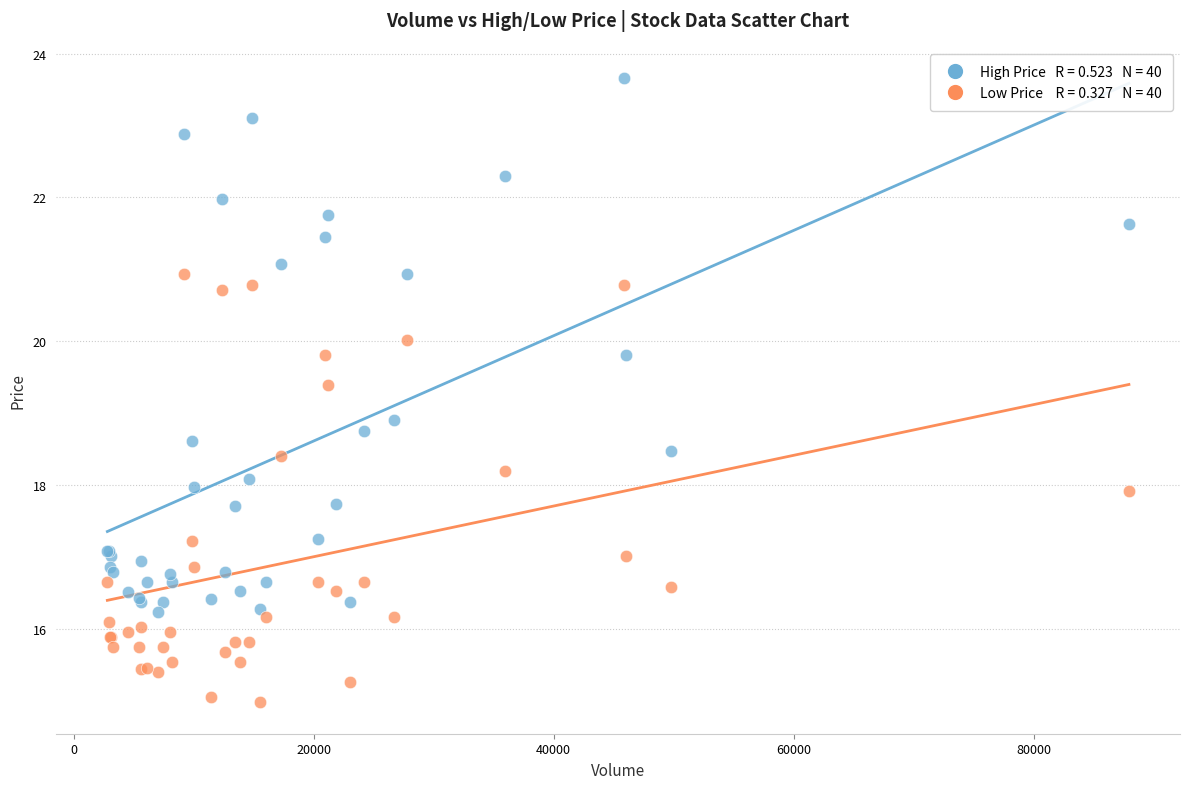

Across all series, what Y value is closest to 19?

18.9